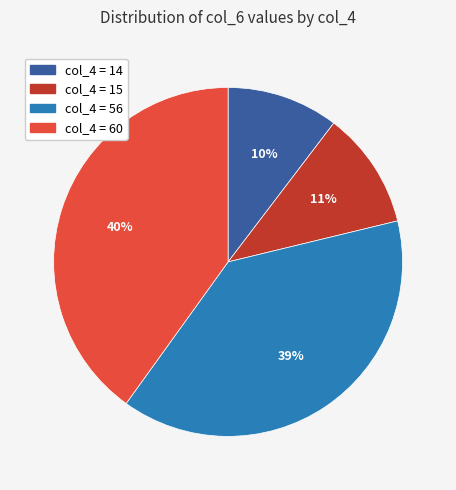

How many segments does this pie chart have?

4